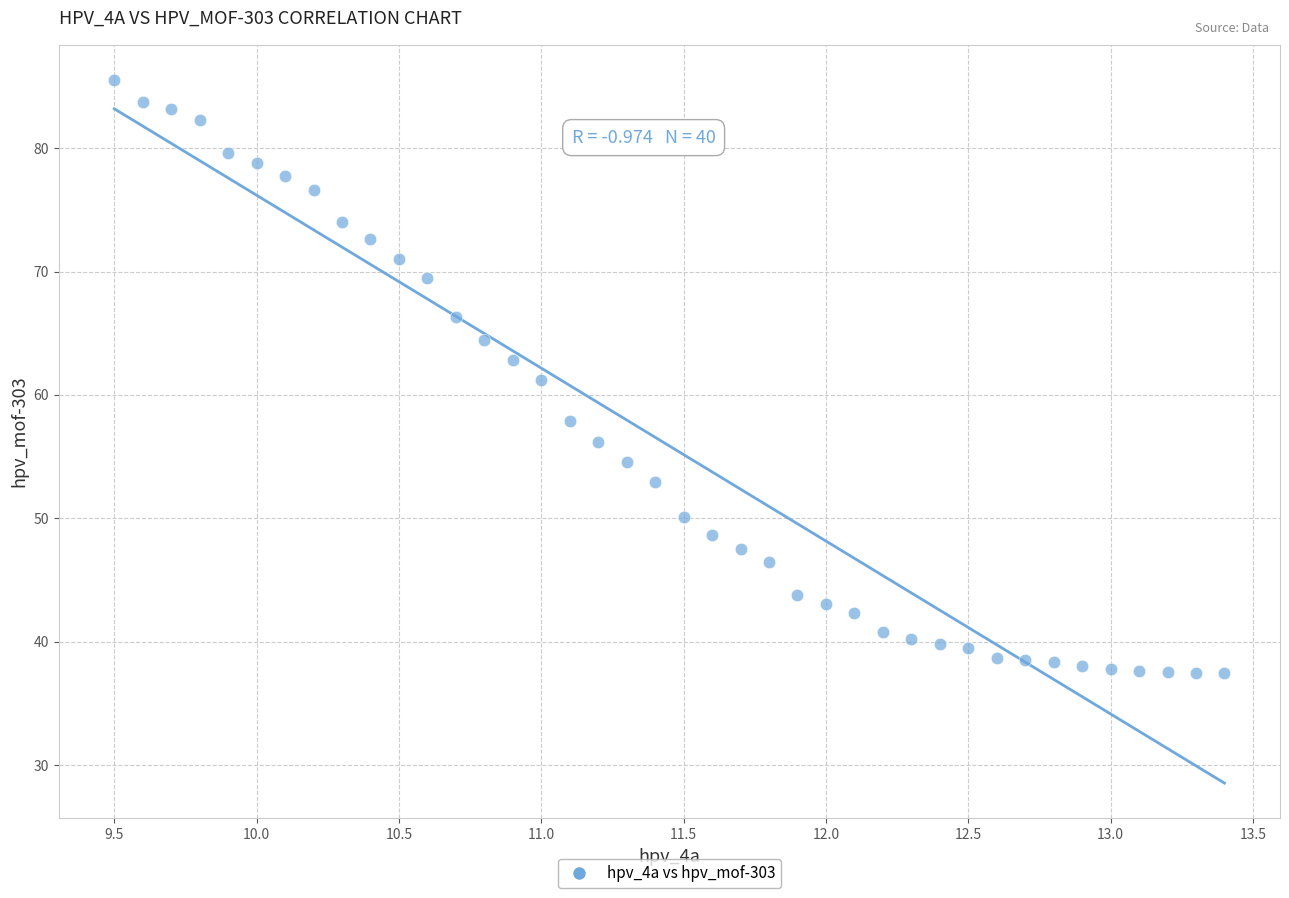

What is the range of Y values (max minus min)?

48.1